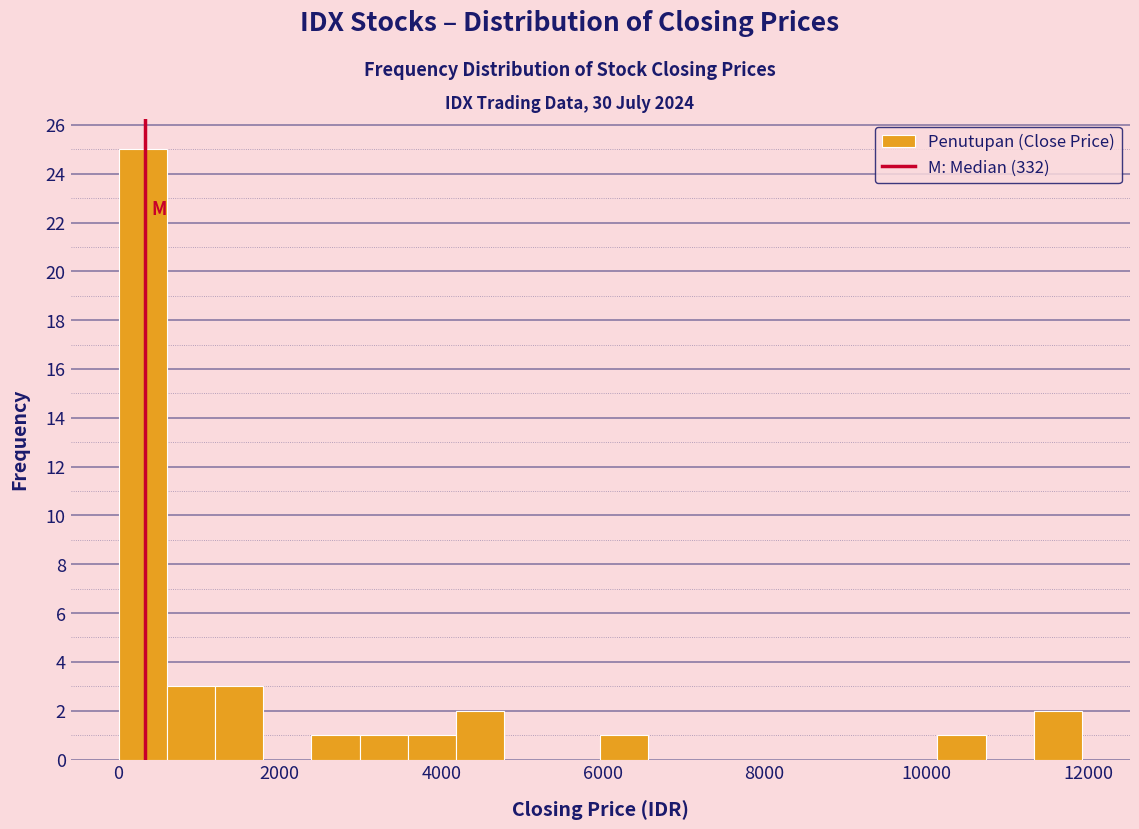

Read against the x-axis, roughly where is the centre of the tallest bar?

400